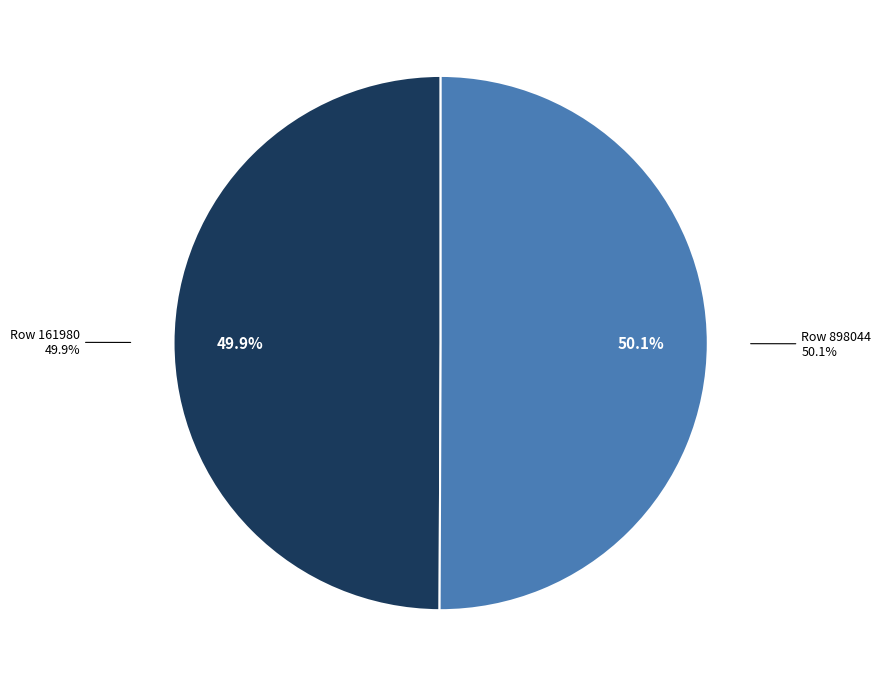

How many segments does this pie chart have?

2